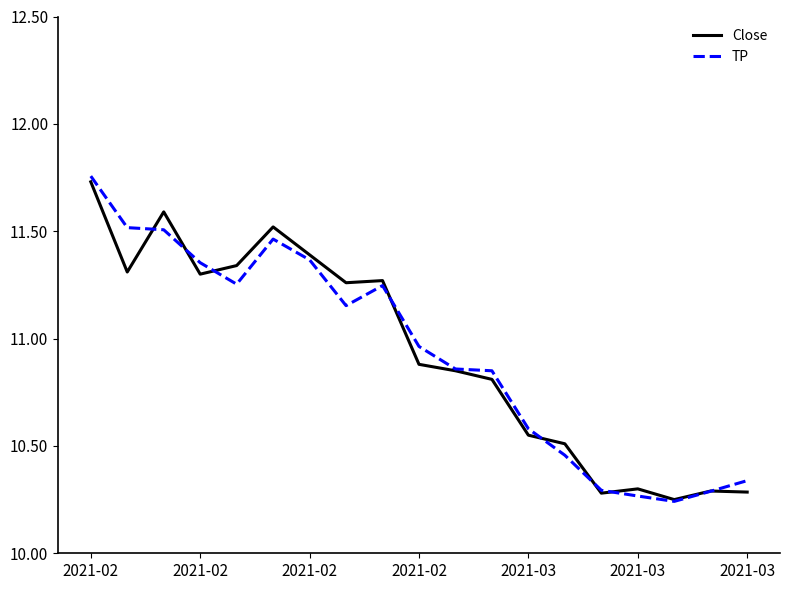

Which series has the widest spread of values?

TP